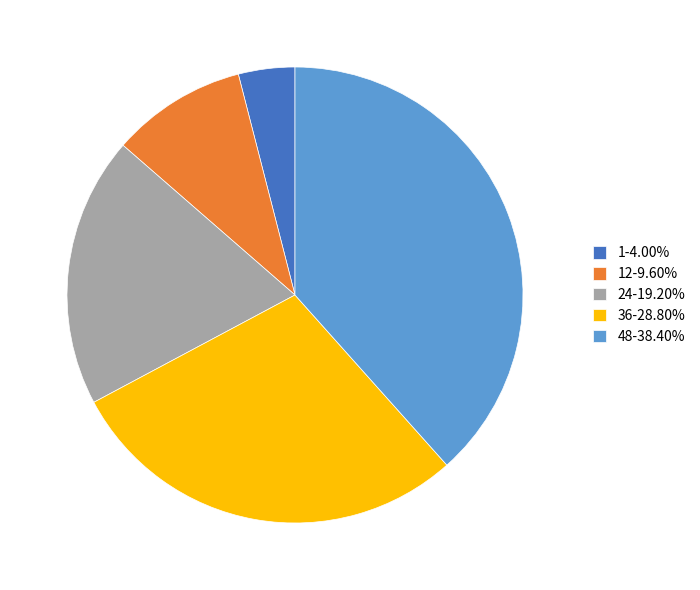

Is the sum of 1-4.00% and 12-9.60% greater than half?

No